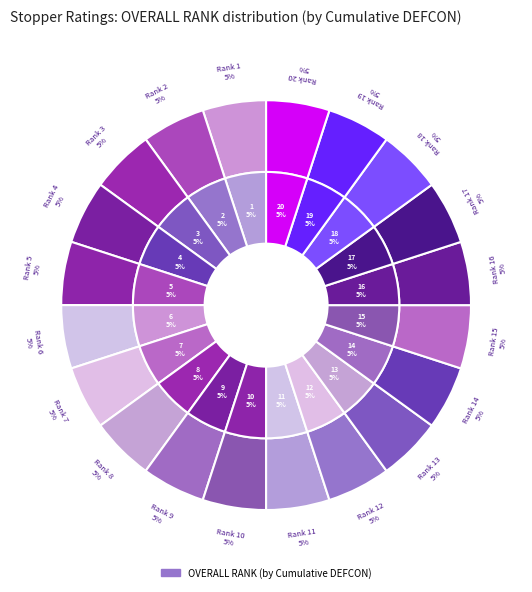

Is there any slice that represents more than half of the pie?

No